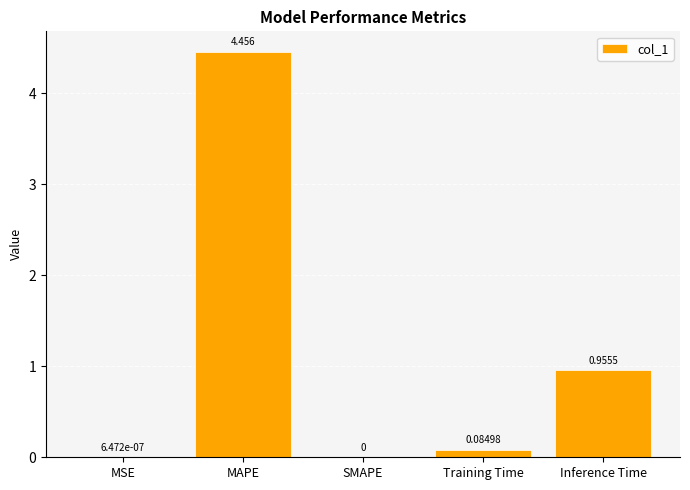

How many categories are shown in the chart?

5